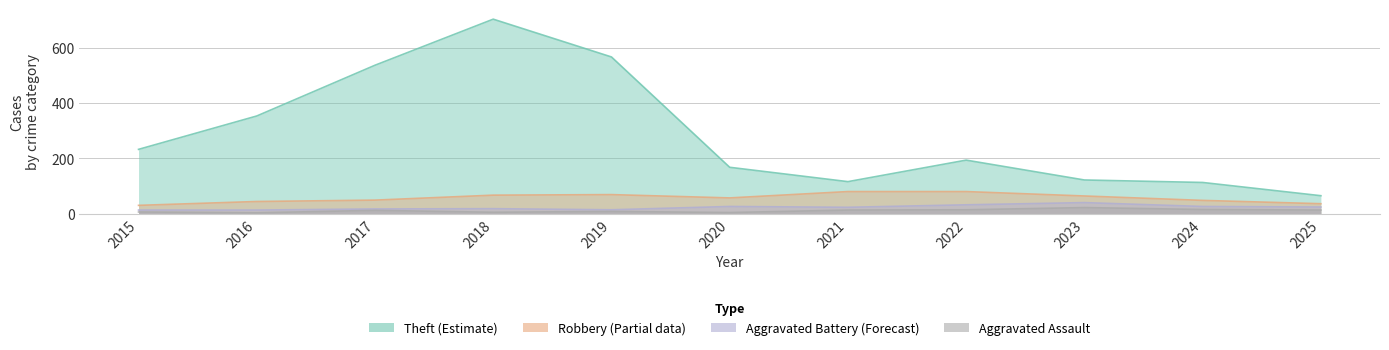

Reading left to right, list all the values displayed in this chart.

Aggravated Assault: 6	3	12	5	8	4	13	14	22	15	13
Aggravated Battery: 13	13	17	18	14	26	23	32	40	26	24
Robbery: 30	44	49	67	69	57	80	80	64	48	36
Theft: 233	354	538	705	568	168	116	194	122	113	65